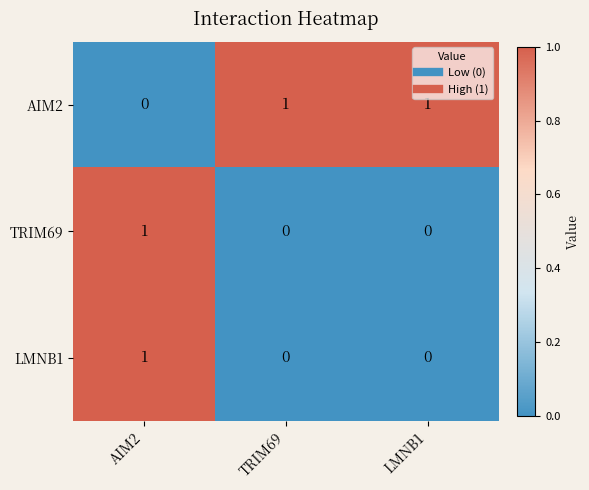

Reading left to right, transcribe all the data shown in this chart.

AIM2: 0	1	1
TRIM69: 1	0	0
LMNB1: 1	0	0